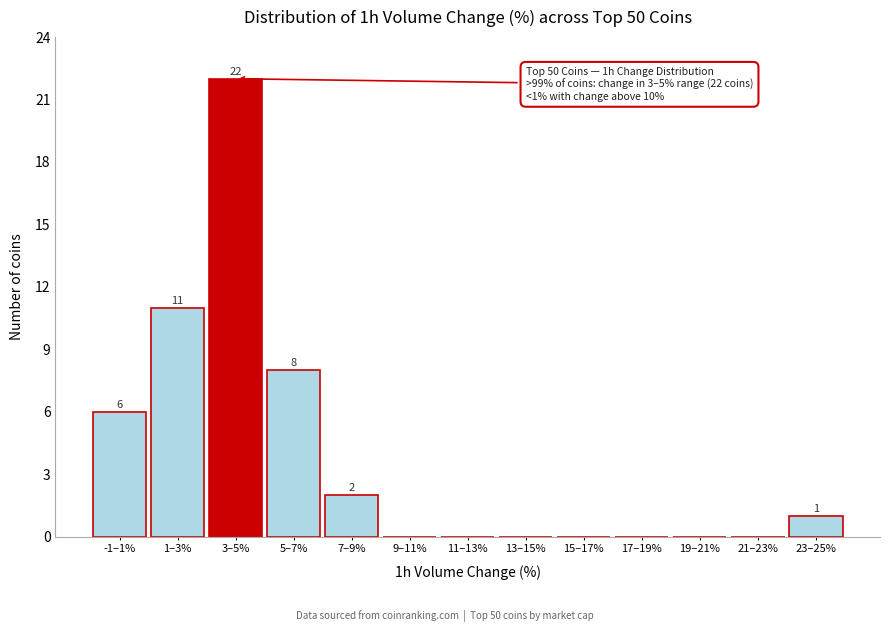

Reading left to right, transcribe all the data shown in this chart.

-1–1%=6	1–3%=11	3–5%=22	5–7%=8	7–9%=2	9–11%=0	11–13%=0	13–15%=0	15–17%=0	17–19%=0	19–21%=0	21–23%=0	23–25%=1